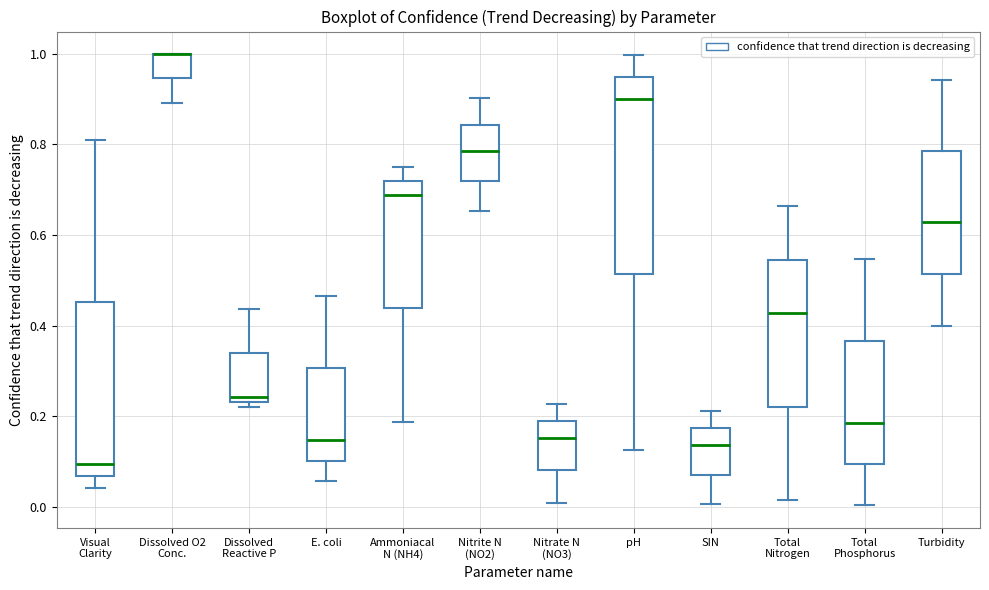

Reading left to right, read every box against the y-axis: the position of its median line, the range the box covers, and the ends of its whiskers. The values are not printed on the chart, so give them approximately, as read against the axis.

Visual Clarity: median 0.10, box 0.06 to 0.46, whiskers 0.04 to 0.80
Dissolved O2 Conc.: median 1.00 (drawn on the box's upper edge), box 0.94 to 1.00, whiskers 0.90 to 1.00
Dissolved Reactive P: median 0.24 (just above the box's lower edge), box 0.24 to 0.34, whiskers 0.22 to 0.44
E. coli: median 0.14, box 0.10 to 0.30, whiskers 0.06 to 0.46
Ammoniacal N (NH4): median 0.68, box 0.44 to 0.72, whiskers 0.18 to 0.76
Nitrite N (NO2): median 0.78, box 0.72 to 0.84, whiskers 0.66 to 0.90
Nitrate N (NO3): median 0.16, box 0.08 to 0.18, whiskers 0.00 to 0.22
pH: median 0.90, box 0.52 to 0.94, whiskers 0.12 to 1.00
SIN: median 0.14, box 0.08 to 0.18, whiskers 0.00 to 0.22
Total Nitrogen: median 0.42, box 0.22 to 0.54, whiskers 0.02 to 0.66
Total Phosphorus: median 0.18, box 0.10 to 0.36, whiskers 0.00 to 0.54
Turbidity: median 0.62, box 0.52 to 0.78, whiskers 0.40 to 0.94